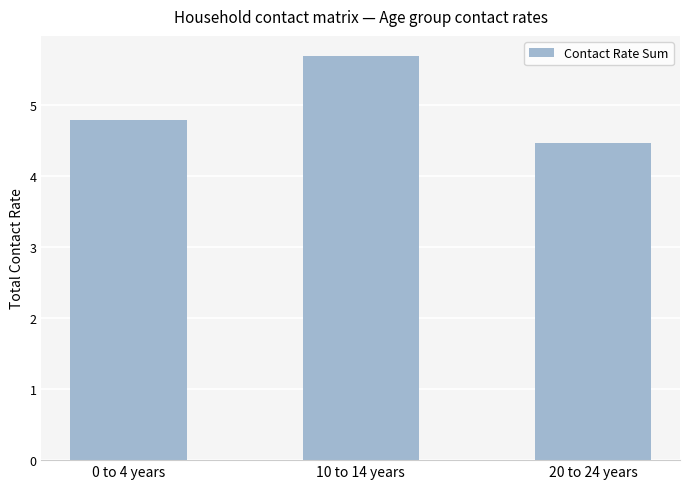

At which label is the value closest to 5?

0 to 4 years